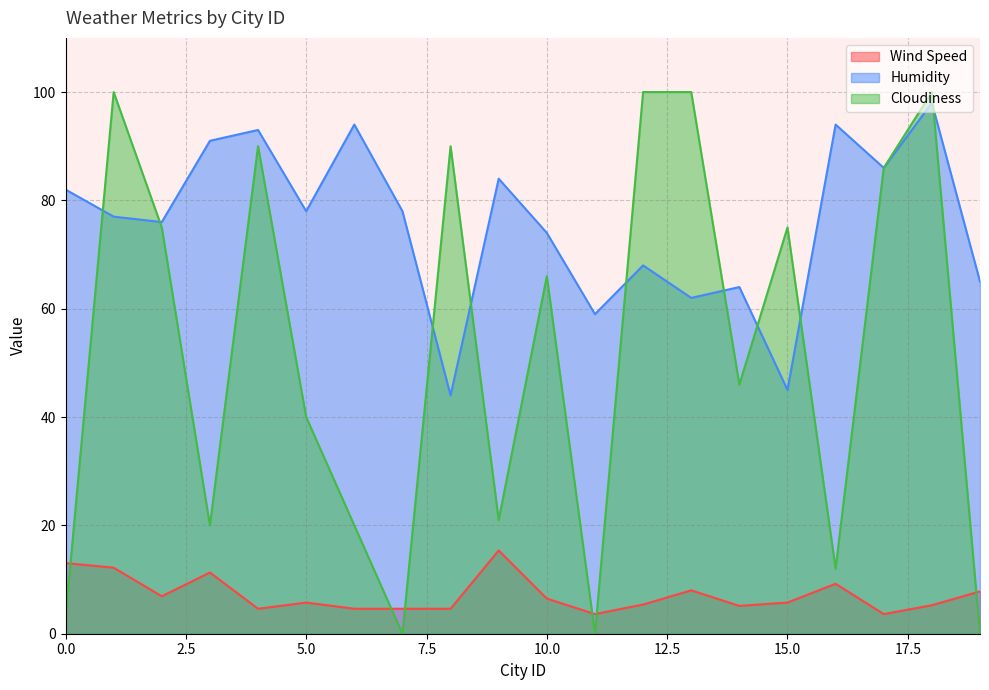

How many lines are shown in the chart?

3